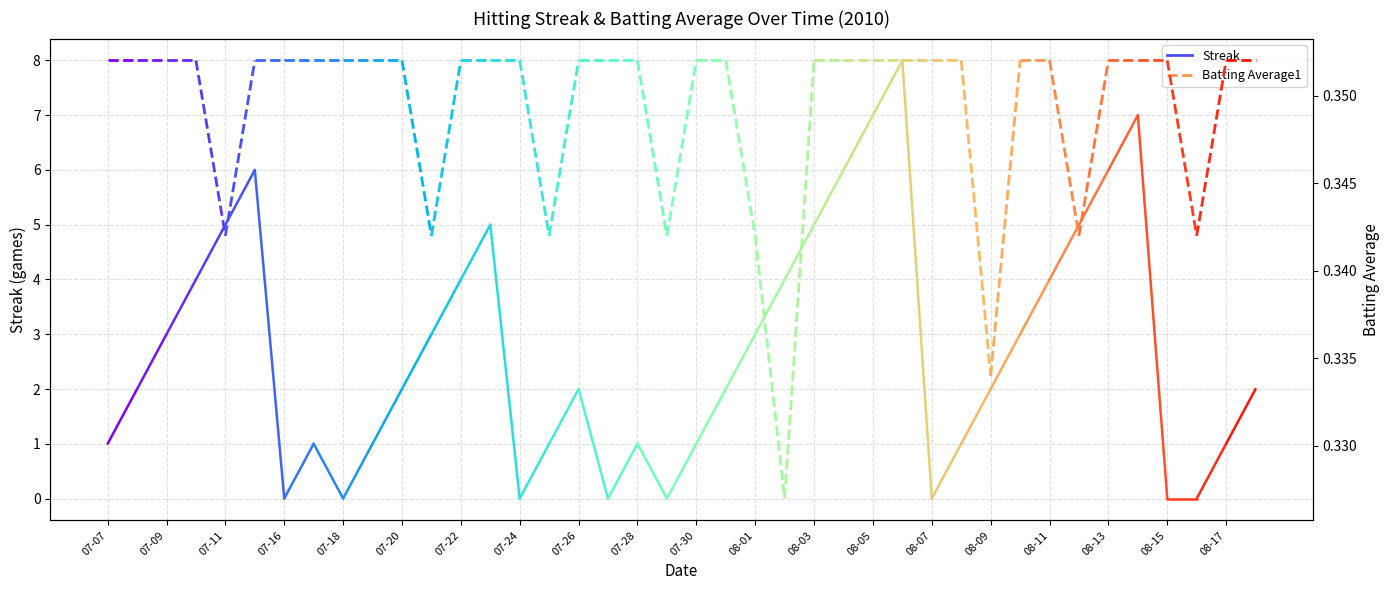

What is the maximum value for Batting Average1?

0.4